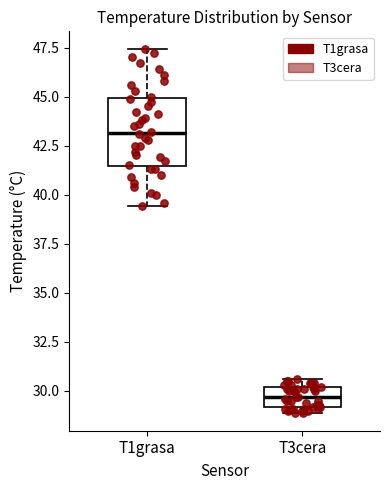

Where is the lower edge of the box for T3cera on the y-axis? The values are not printed on the chart, so give them approximately, as read against the axis.

29.0